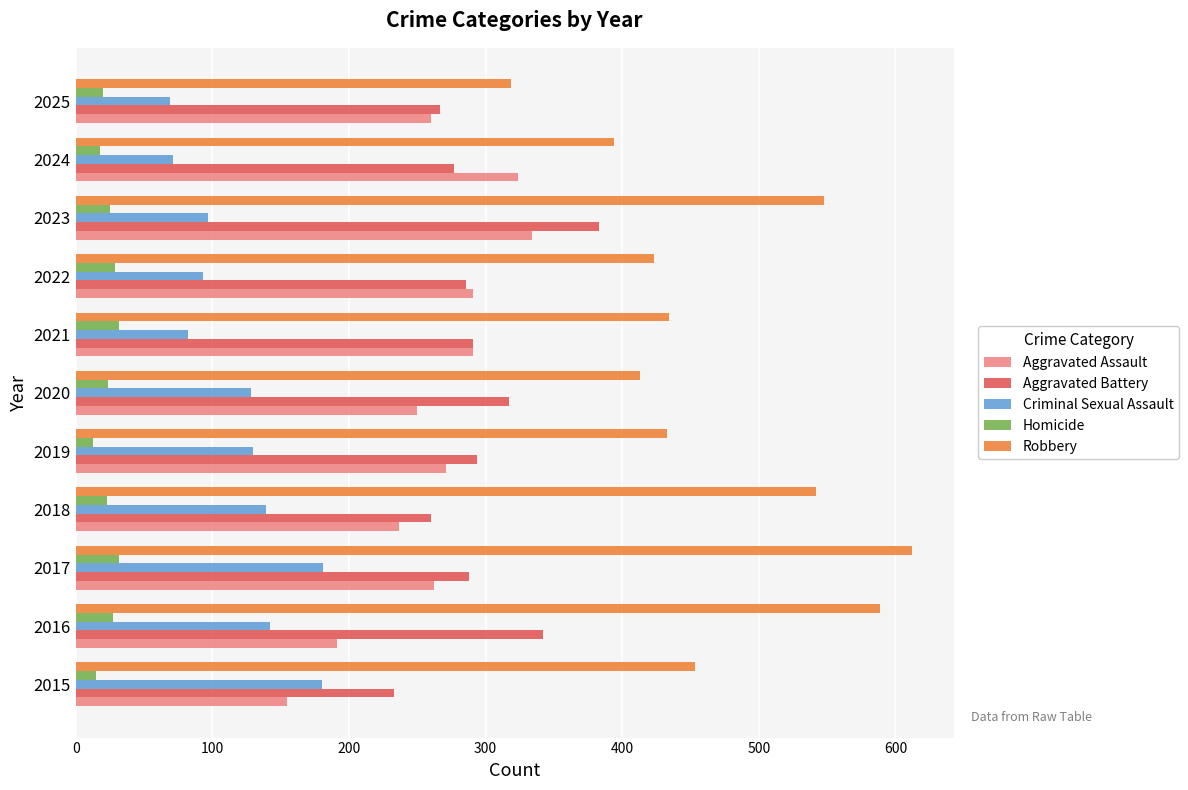

Is the value of Aggravated Assault at 2019 greater than the value of Criminal Sexual Assault at 2016?

Yes